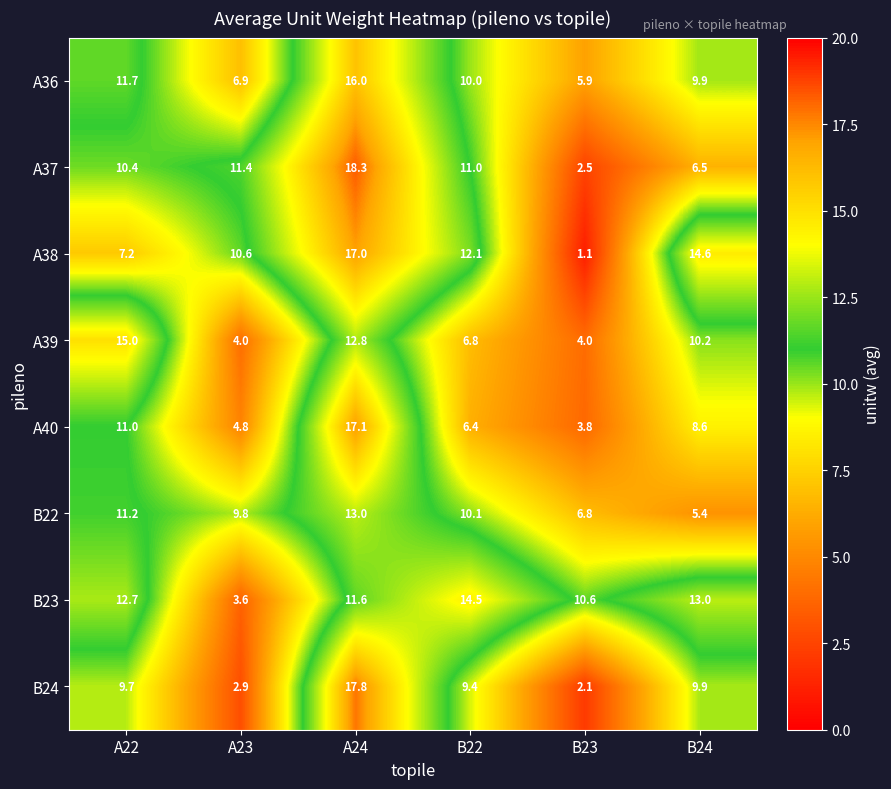

At A22, list the series in order from largest to smallest.

A39, B23, A36, B22, A40, A37, B24, A38